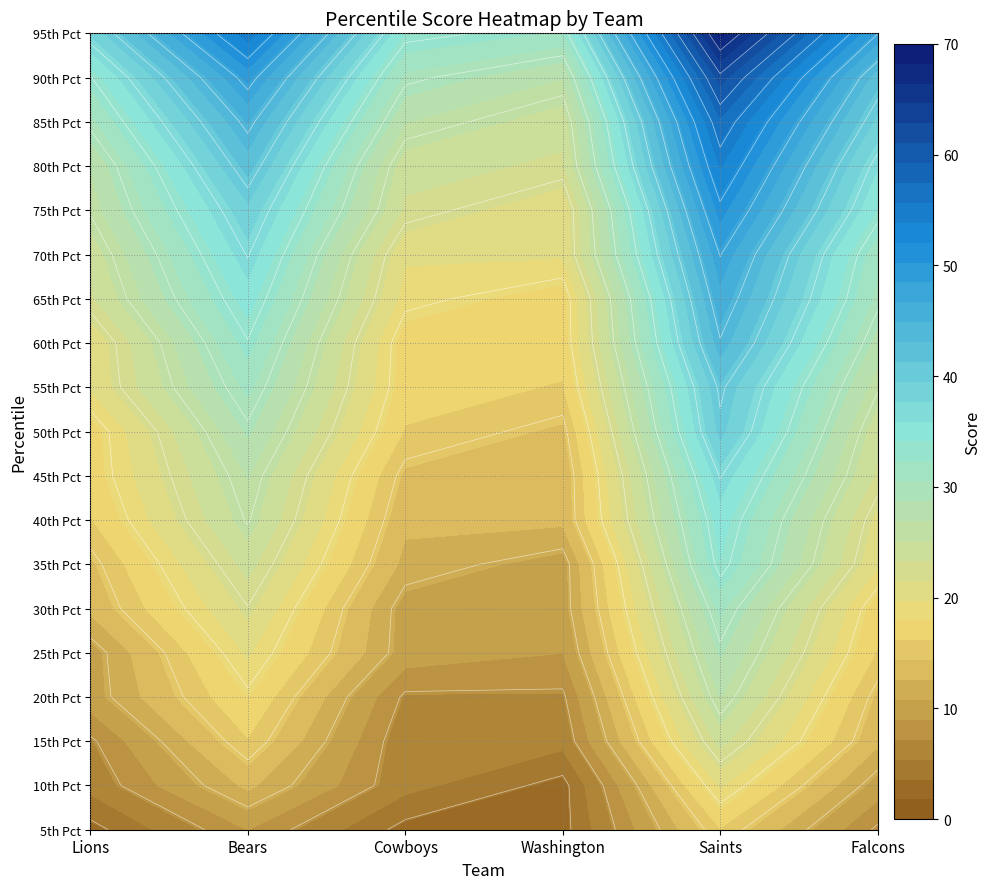

Reading left to right, list all the values displayed in this chart.

Lions: 5th=3	10th=6	15th=7	20th=10	25th=10	30th=13	35th=14	40th=16	45th=17	50th=17	55th=20	60th=20	65th=23	70th=24	75th=26	80th=27	85th=30	90th=33	95th=38
Bears: 5th=9	10th=13	15th=16	20th=18	25th=20	30th=22	35th=24	40th=26	45th=27	50th=29	55th=31	60th=33	65th=35	70th=37	75th=39	80th=42	85th=45	90th=49	95th=55
Cowboys: 5th=3	10th=6	15th=6	20th=7	25th=10	30th=10	35th=12	40th=13	45th=14	50th=16	55th=17	60th=17	65th=19	70th=20	75th=23	80th=24	85th=27	90th=30	95th=34
Washington: 5th=3	10th=3	15th=6	20th=7	25th=9	30th=10	35th=10	40th=13	45th=13	50th=14	55th=16	60th=17	65th=17	70th=20	75th=20	80th=23	85th=24	90th=27	95th=32
Saints: 5th=16	10th=20	15th=24	20th=27	25th=29	30th=31	35th=34	40th=35	45th=37	50th=40	55th=41	60th=44	65th=46	70th=48	75th=51	80th=54	85th=57	90th=62	95th=69
Falcons: 5th=7	10th=10	15th=13	20th=14	25th=16	30th=17	35th=20	40th=21	45th=23	50th=24	55th=26	60th=28	65th=30	70th=31	75th=34	80th=36	85th=39	90th=42	95th=48